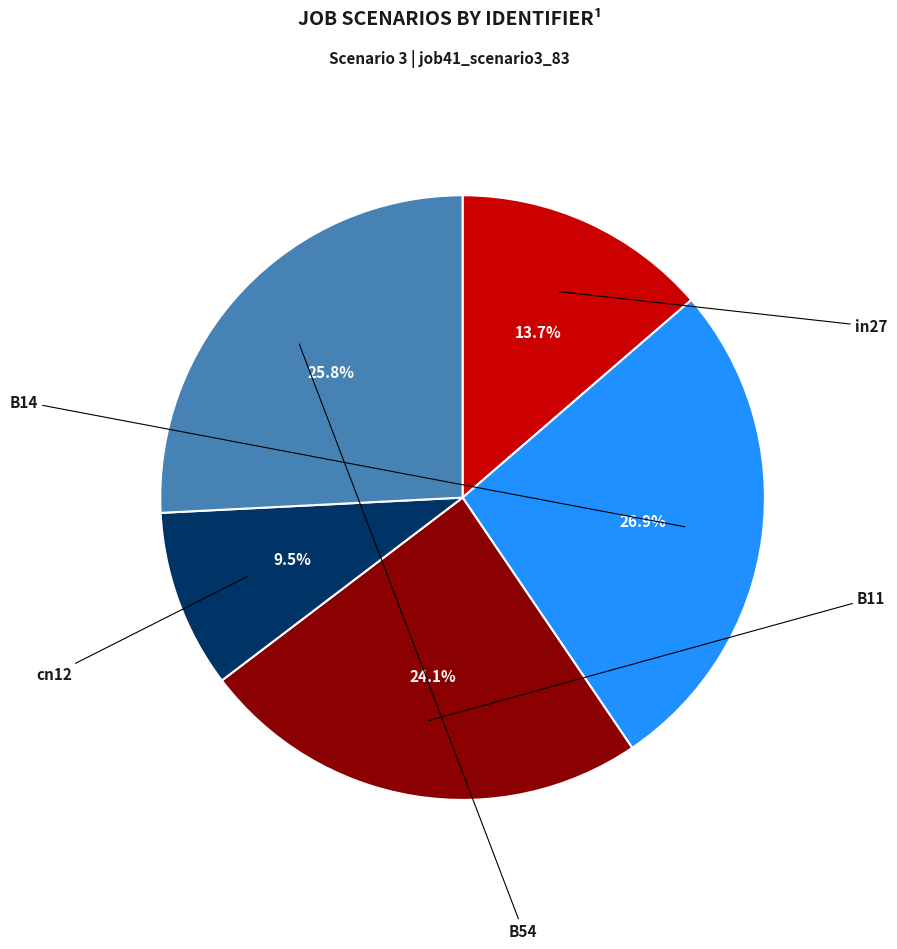

Is there any slice that represents more than half of the pie?

No